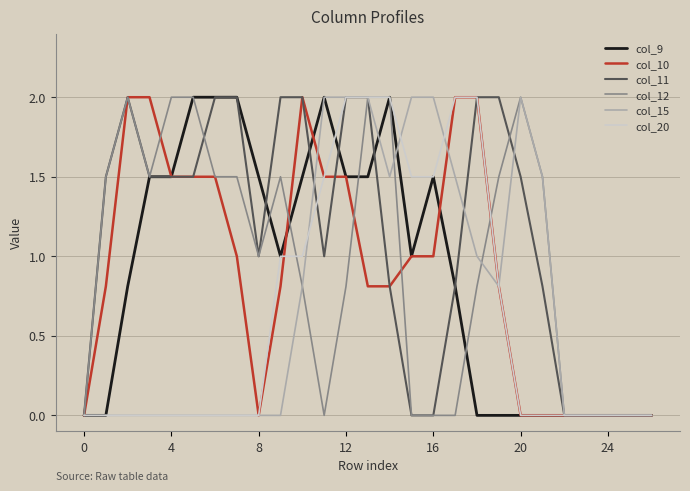

What is the maximum value shown in the chart?

2.0